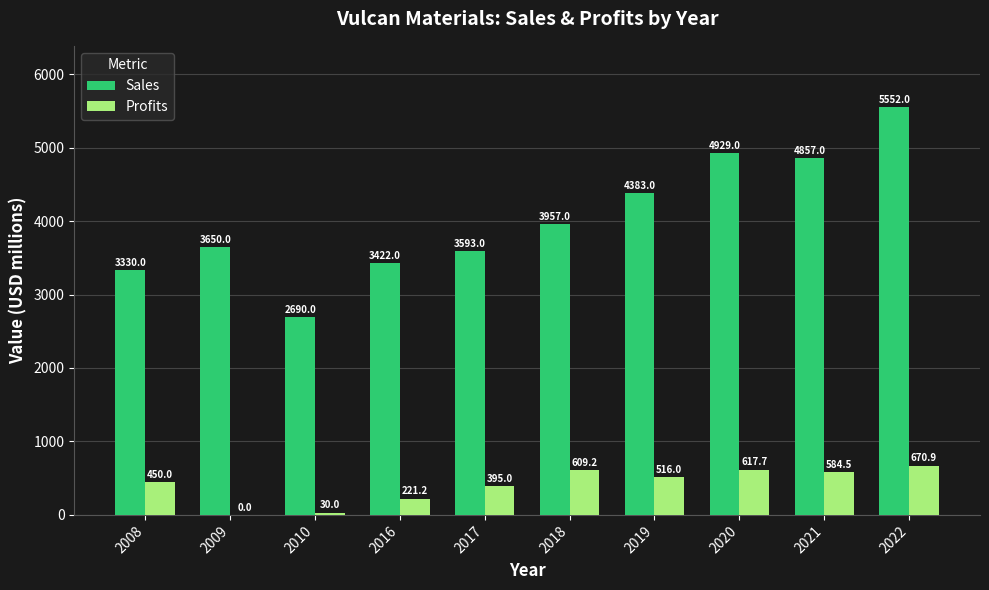

How many values in Profits are above zero?

9